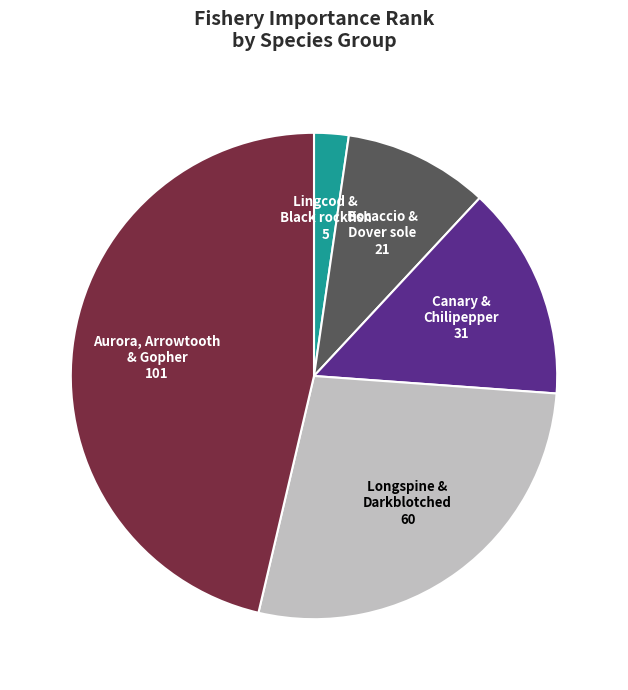

Is there a majority slice in this chart?

No